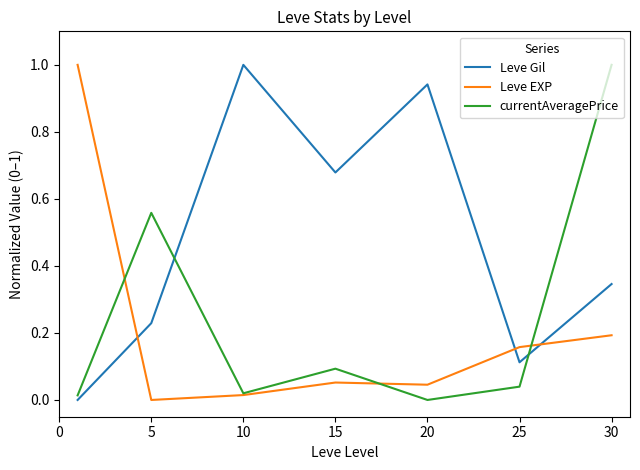

Which series has the largest total across all categories?

Leve Gil